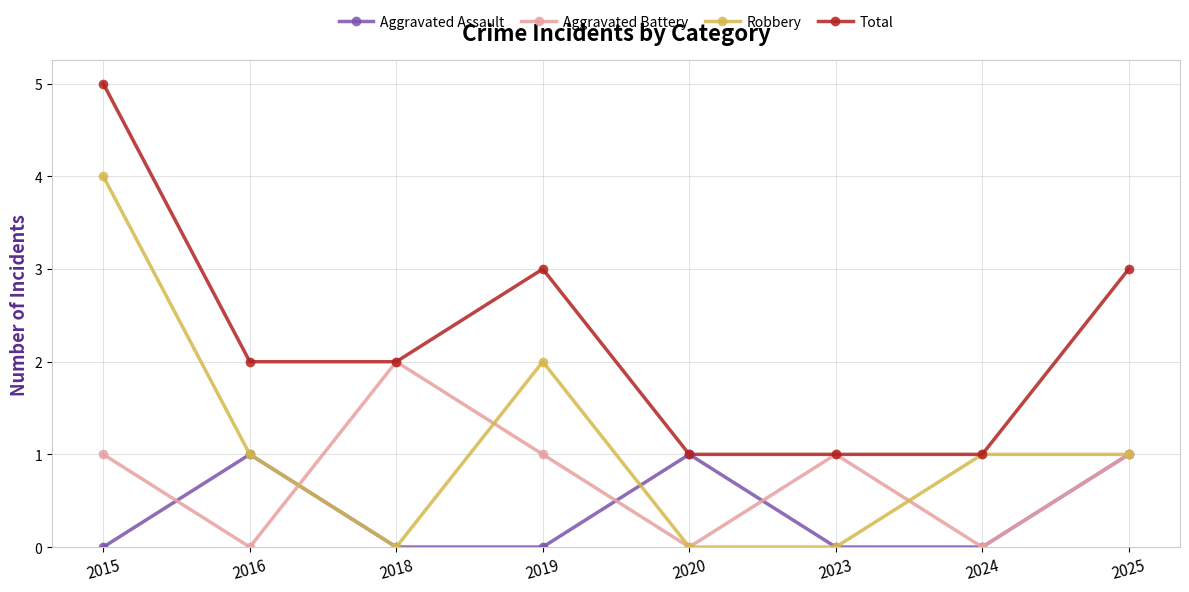

The Robbery series shows 1 at 2024. True or false?

True